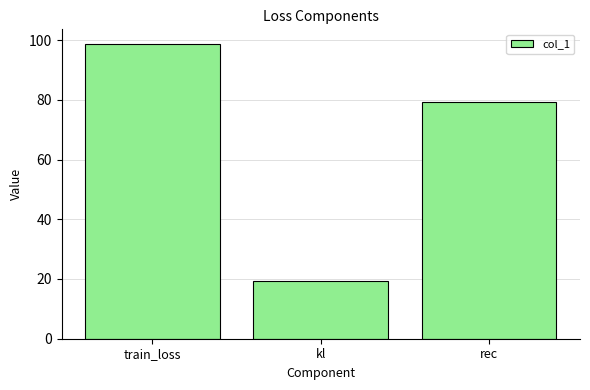

Approximately how many times larger is the value at train_loss compared to kl?

5.1